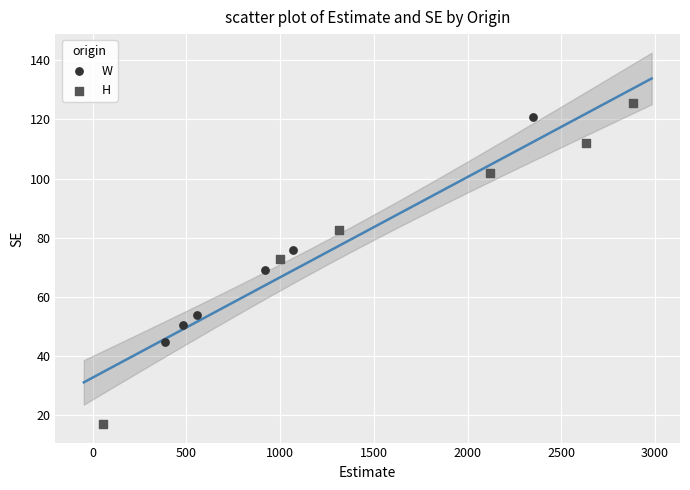

Which series reaches the minimum Y coordinate?

H